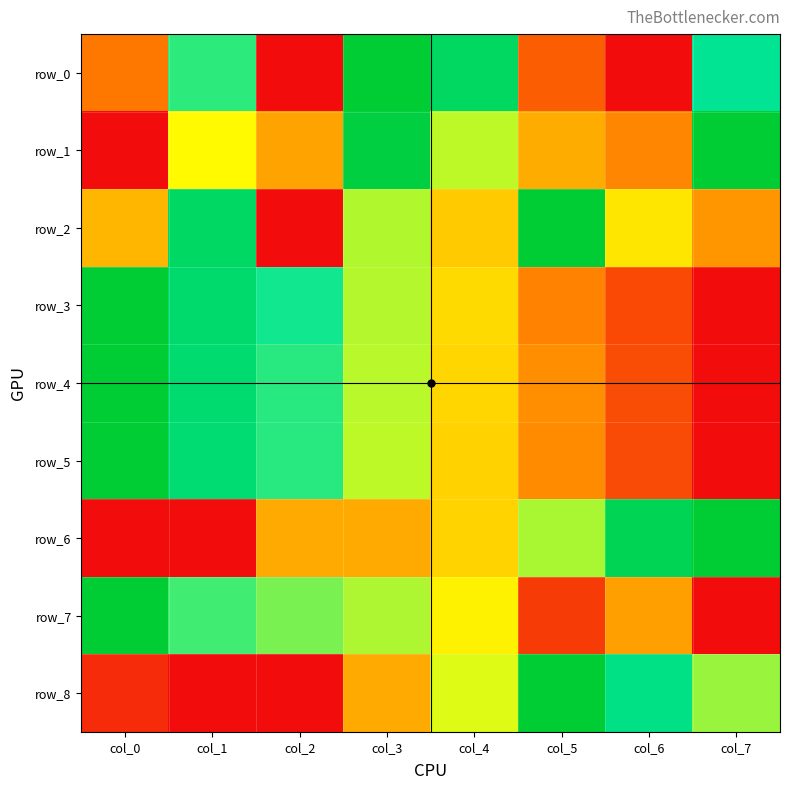

Is it true that row_1 equals 0.3 at col_6?

True